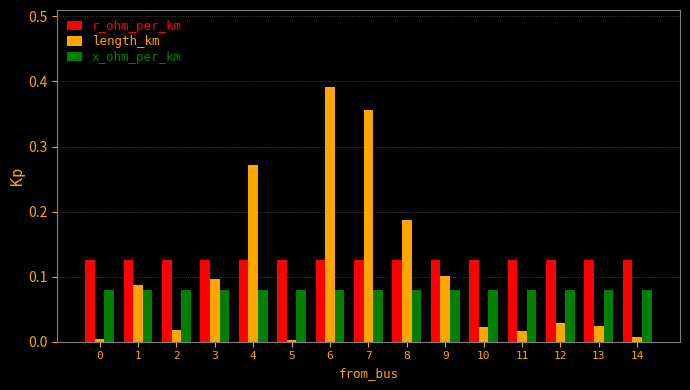

What are all the series names shown in the legend?

r_ohm_per_km, length_km, x_ohm_per_km